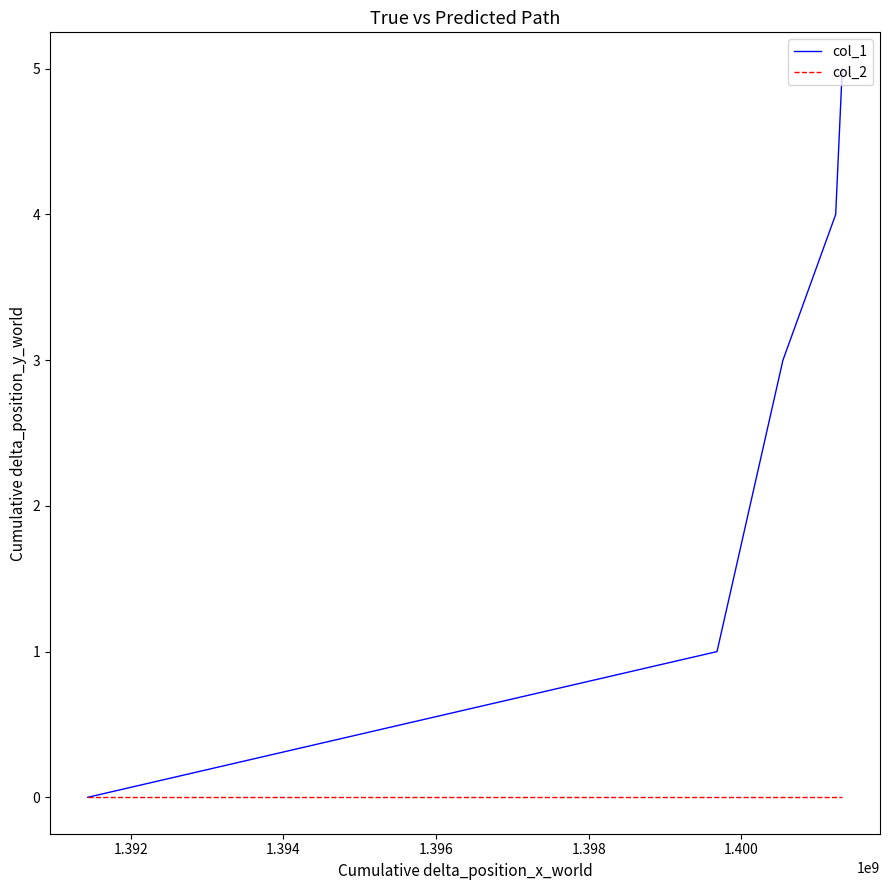

What is the greatest value displayed?

5